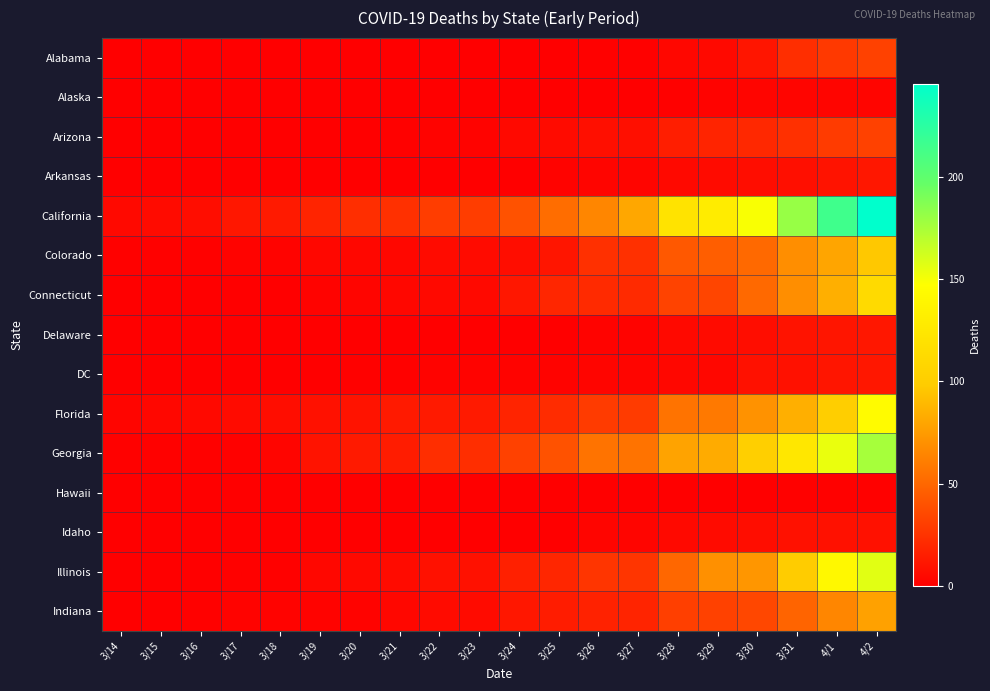

What is the total value across all series at 3/15?

12